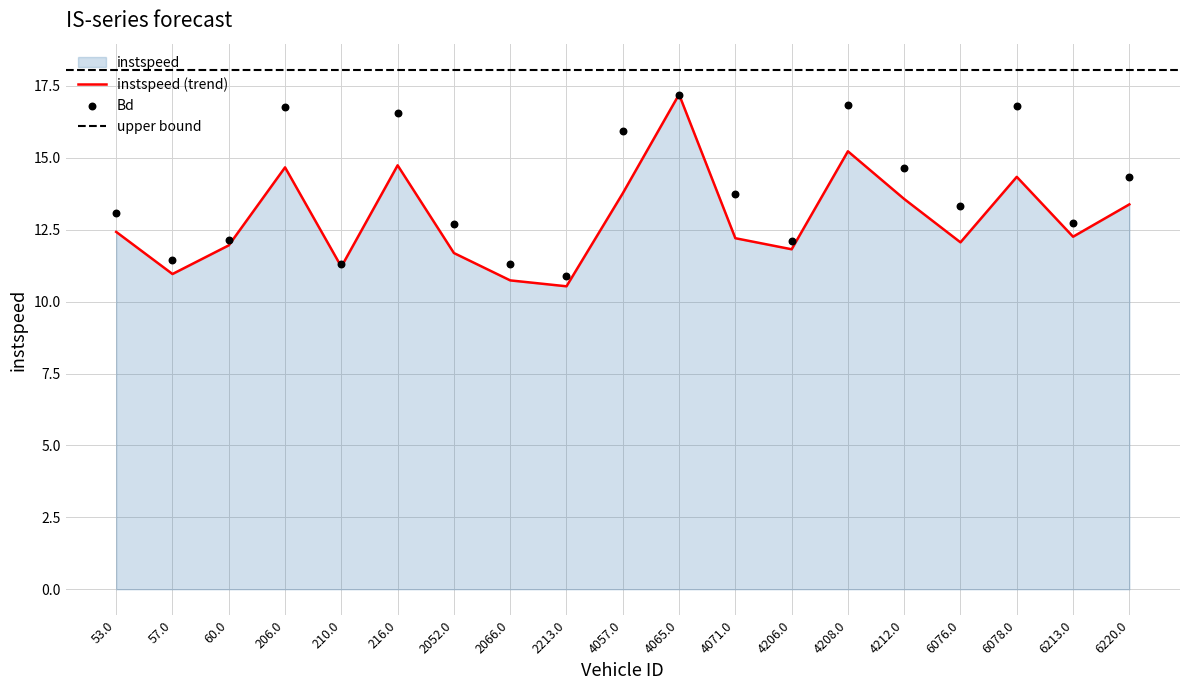

Is the value of Bd at 4071.0 greater than the value of instspeed at 6076.0?

Yes